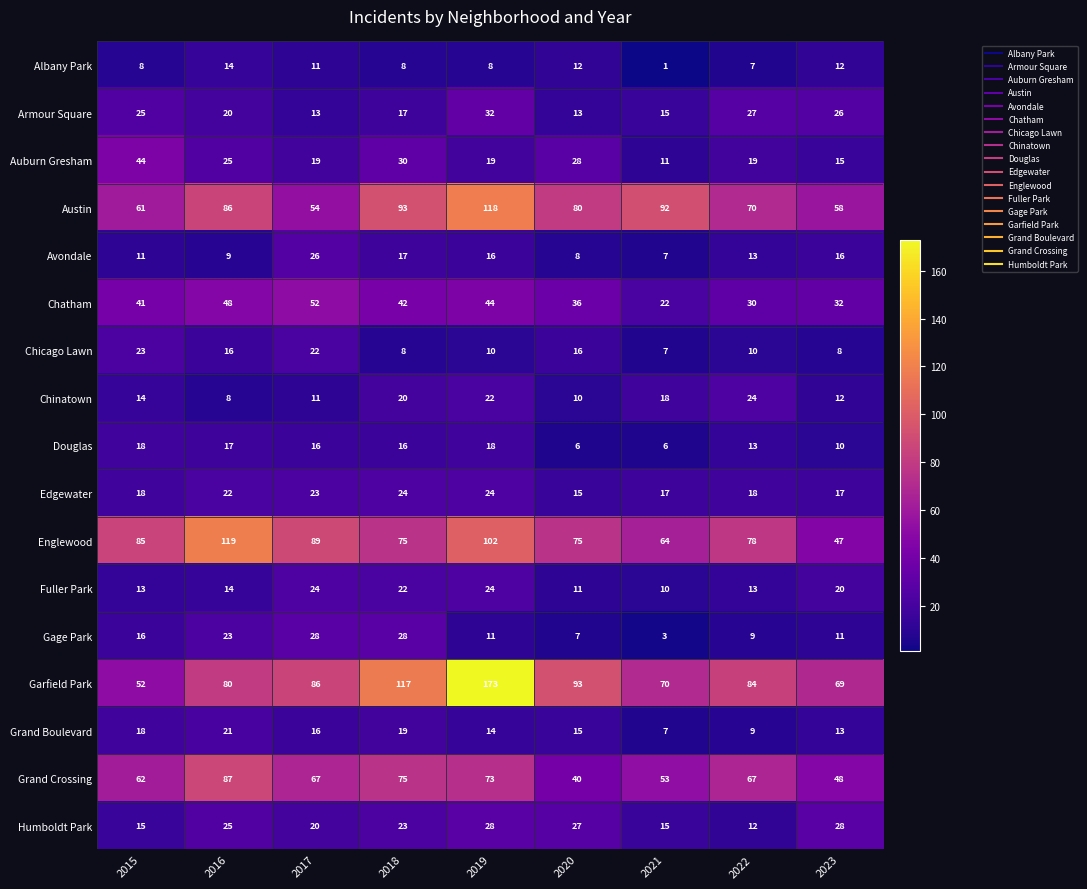

Which series changed the most between 2015 and 2020?

Garfield Park